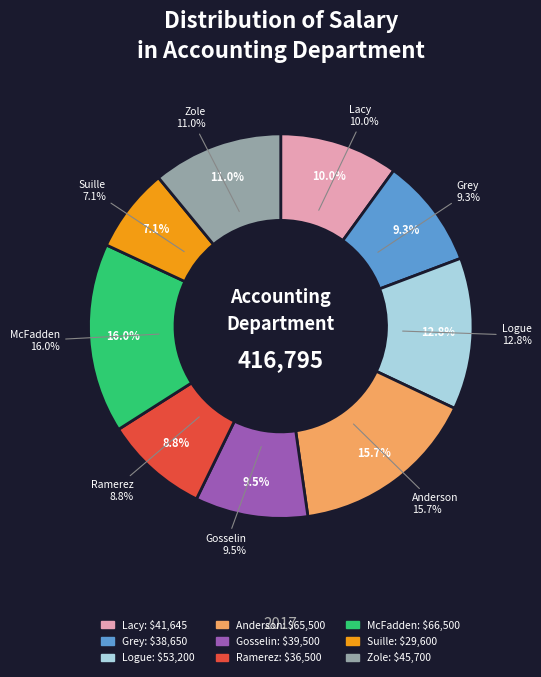

Which has a higher value, Suille or Lacy?

Lacy